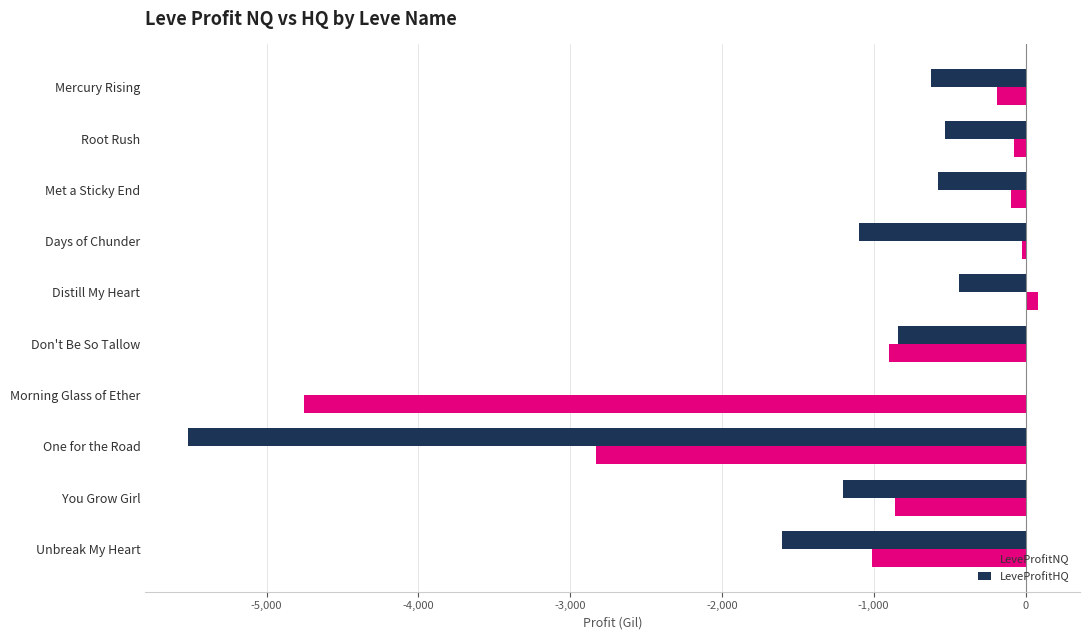

The value of LeveProfitHQ at Don't Be So Tallow is -386.1. True or false?

False